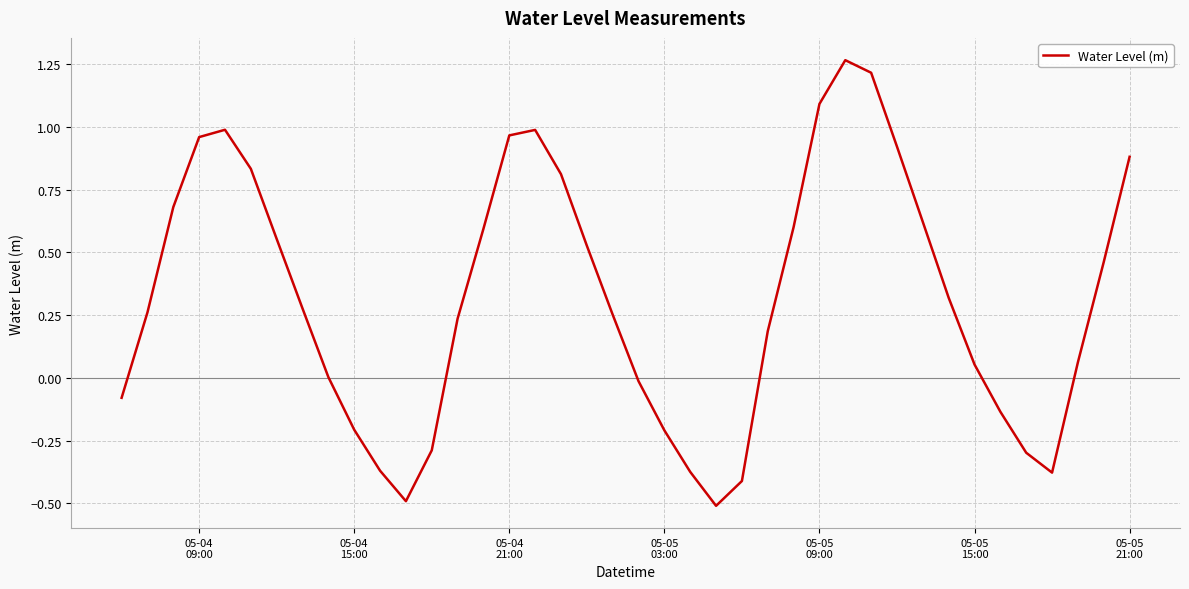

What is the difference between the maximum and minimum values?

1.8